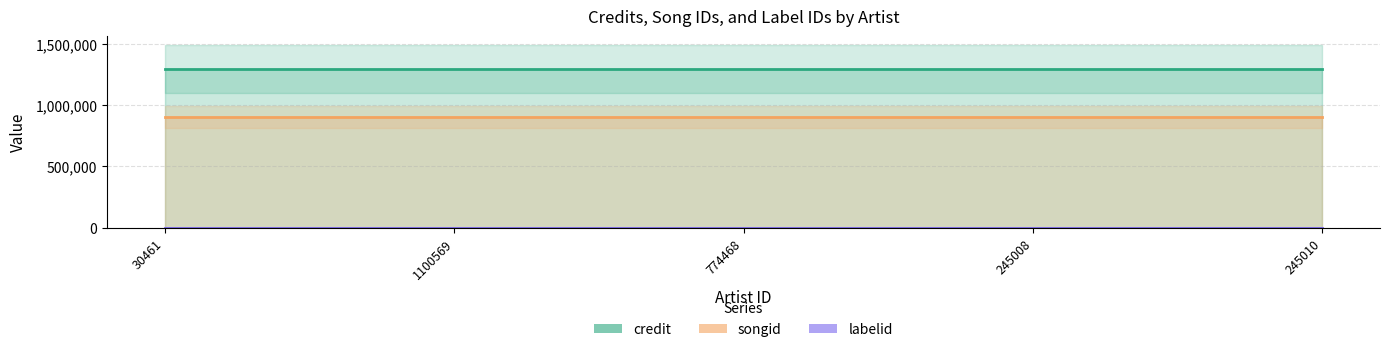

True or false: credit has a value of 1293760 at 774468.

True